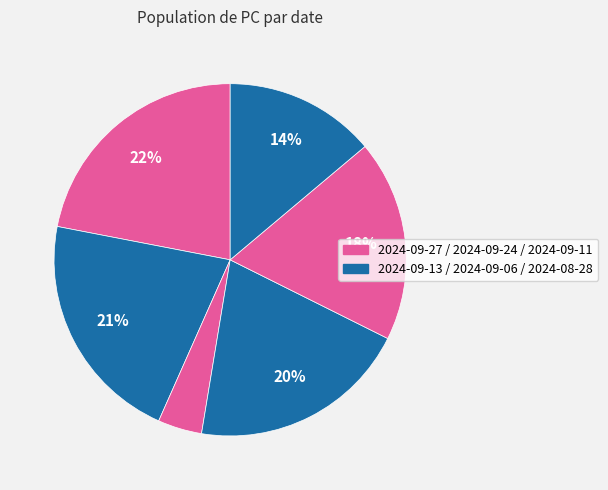

To the nearest percent, what is the difference between the largest and smallest slice percentages?

18%